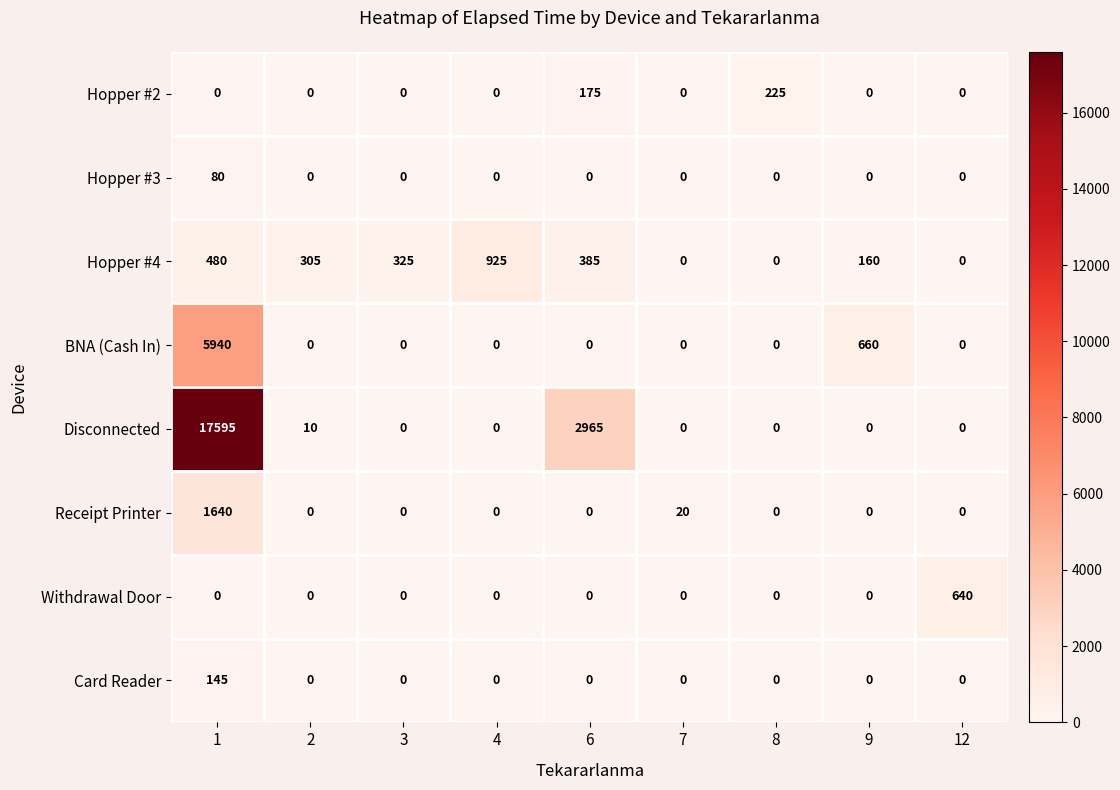

Is it true that Card Reader equals 0 at 3?

True